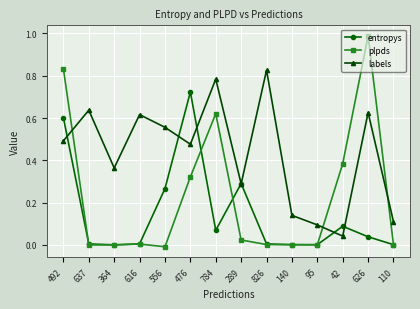

What is the total value across all series at 626?

1.7